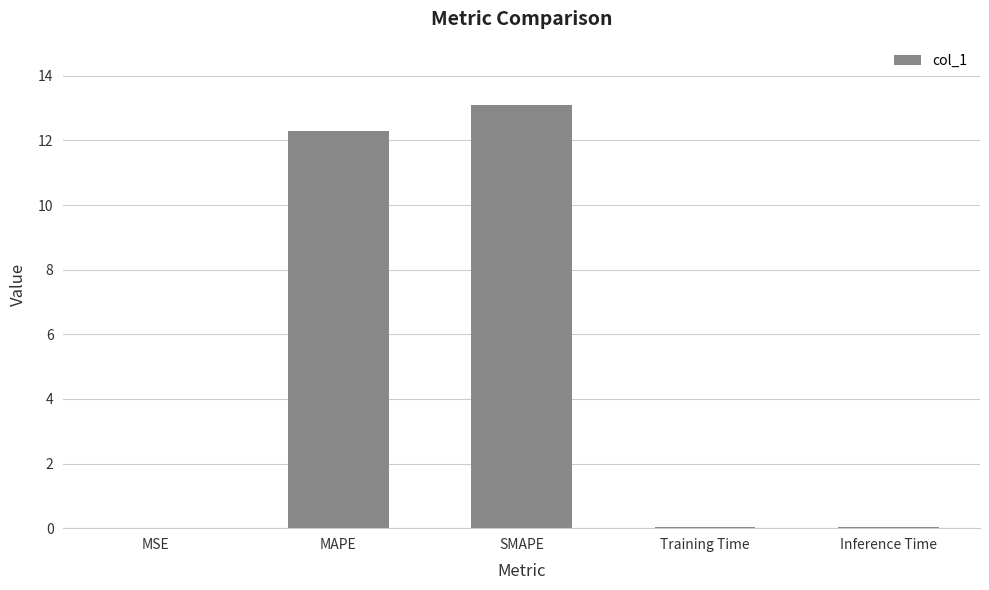

Which category has the highest value across all series?

SMAPE